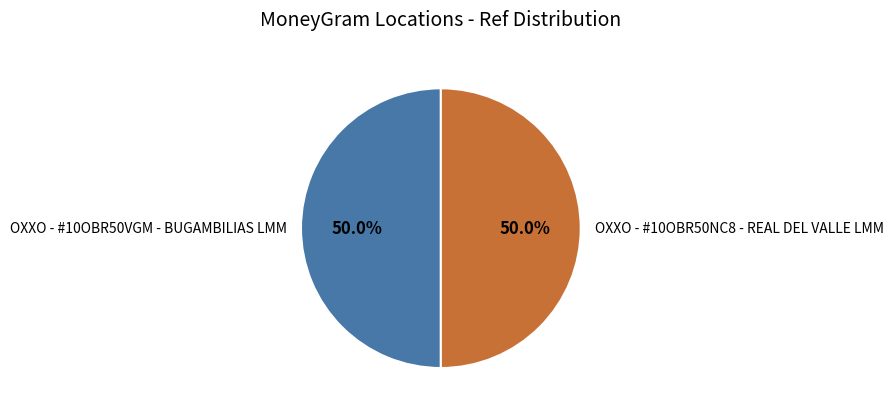

Count the number of slices in the pie.

2